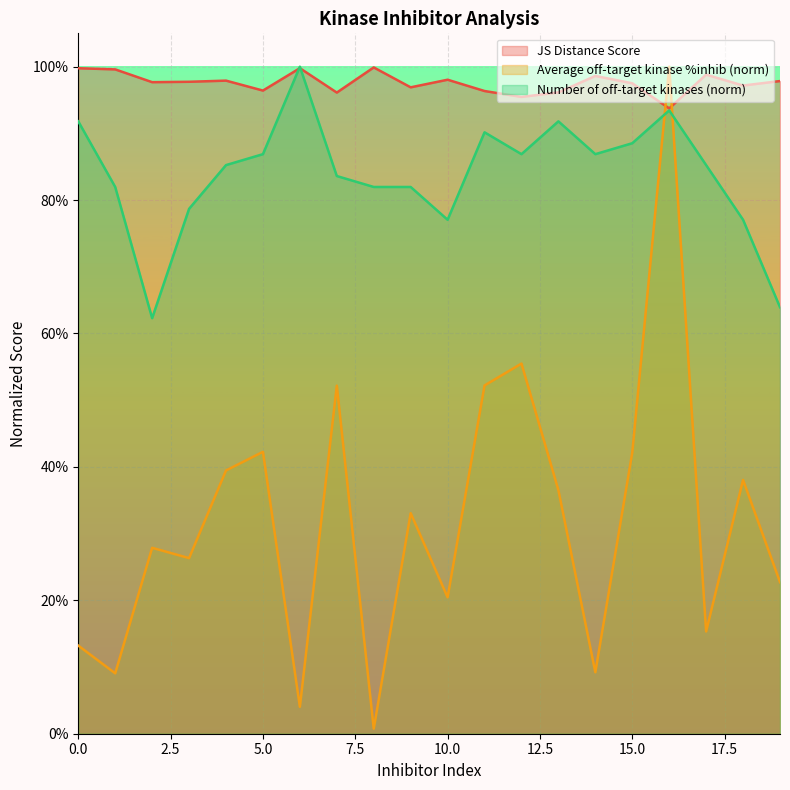

Rank the series by their average value, from highest to lowest.

JS Distance Score, Number of off-target kinases (norm), Average off-target kinase %inhib (norm)